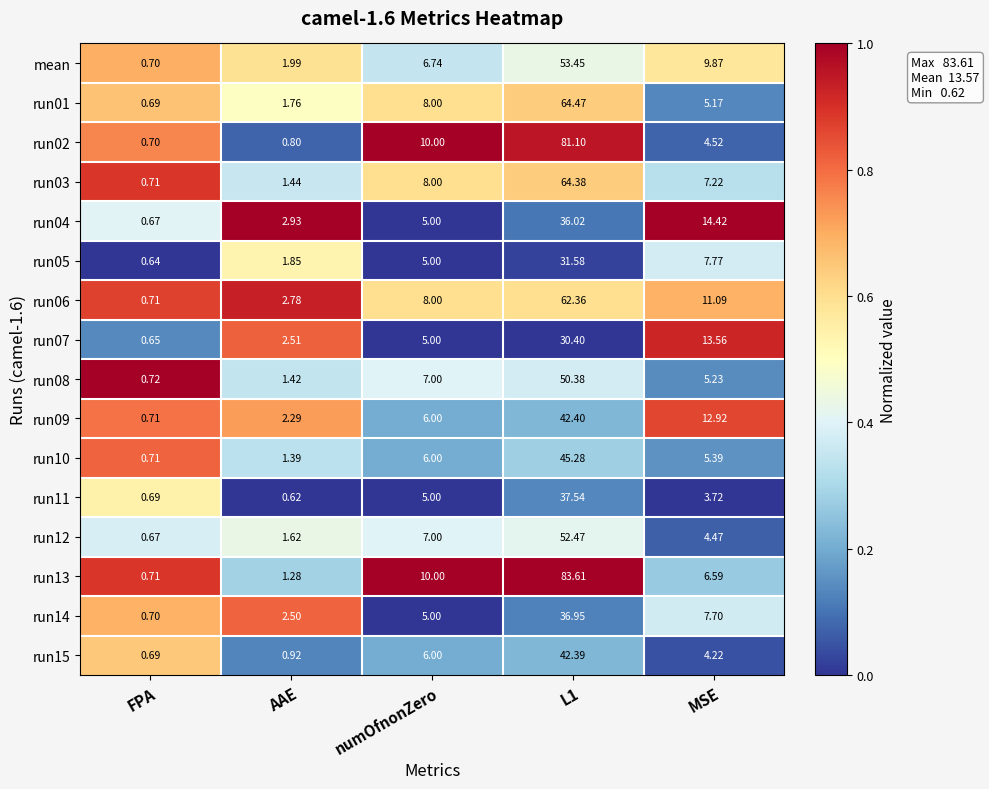

At which label is run15 closest to 21?

numOfnonZero